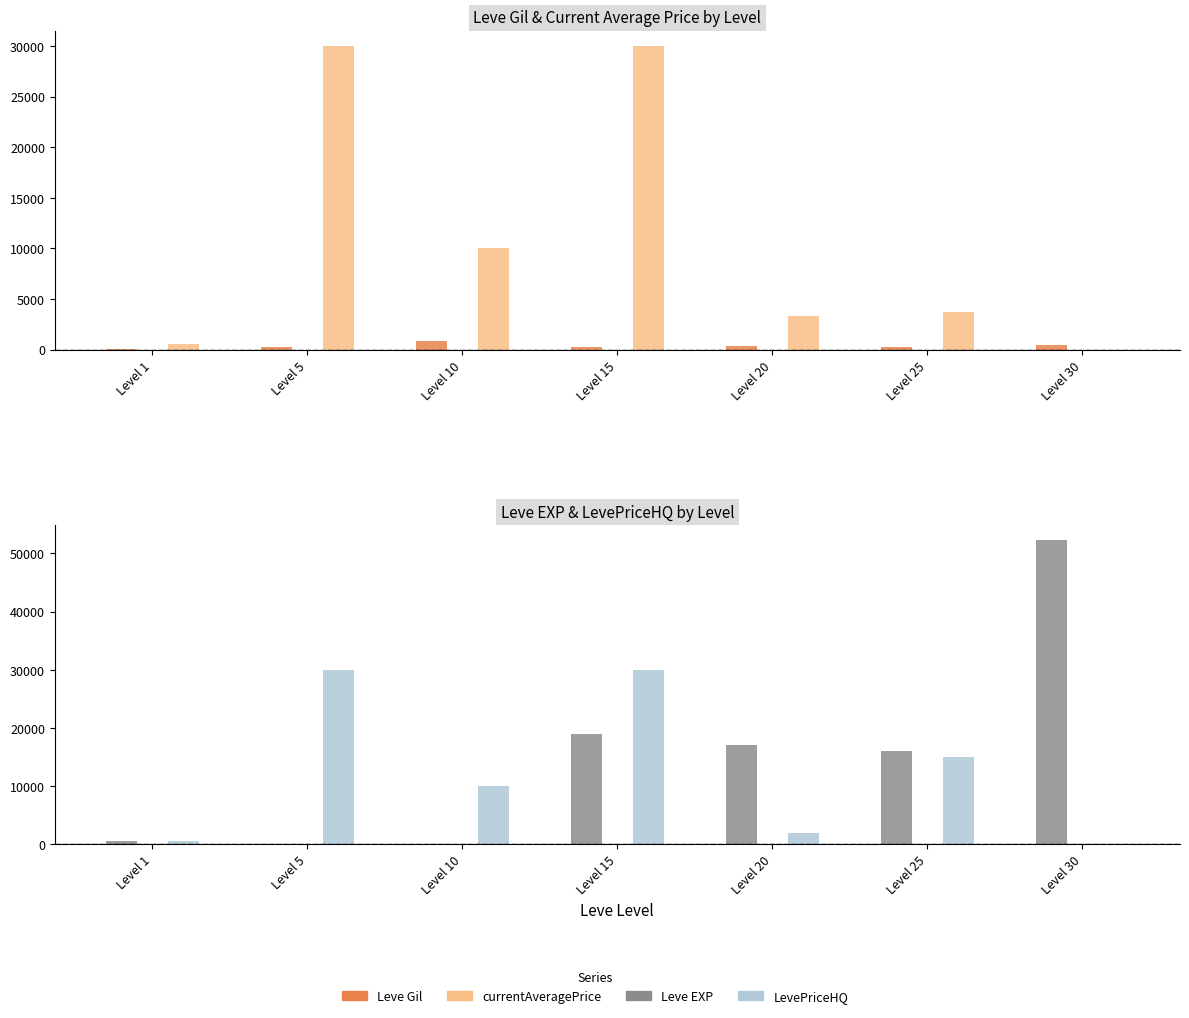

Is the value of LevePriceHQ at Level 10 greater than the value of Leve EXP at Level 15?

No